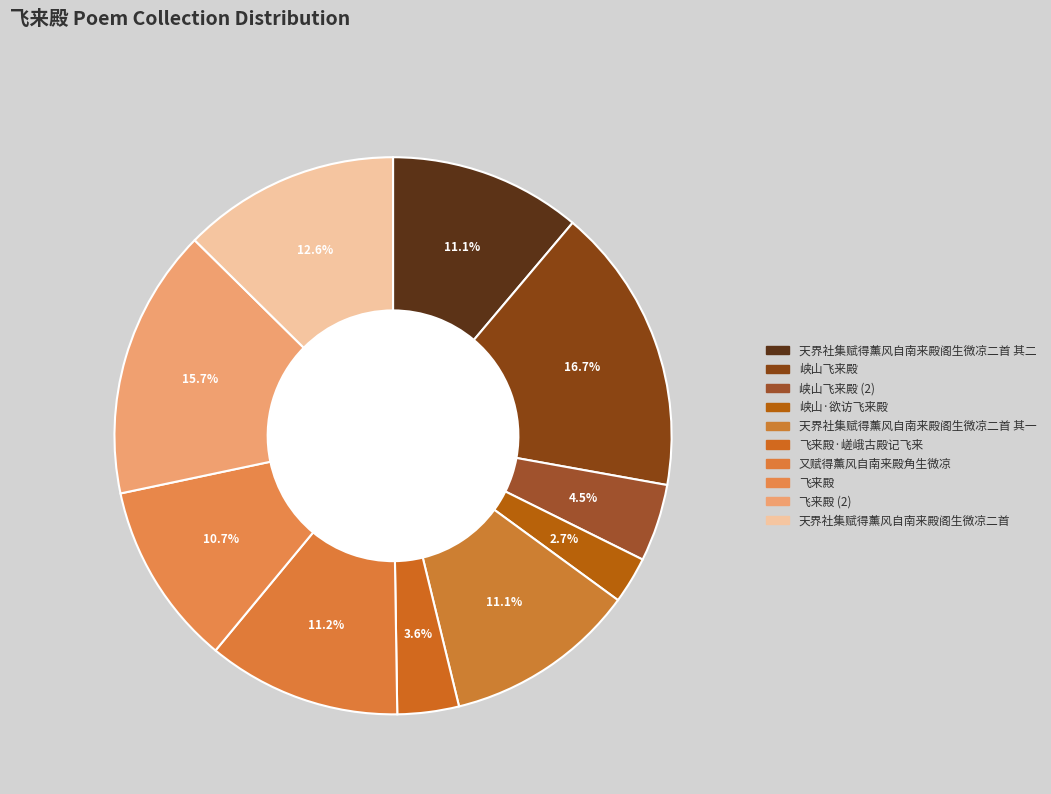

To the nearest percent, what is the average slice percentage?

10%